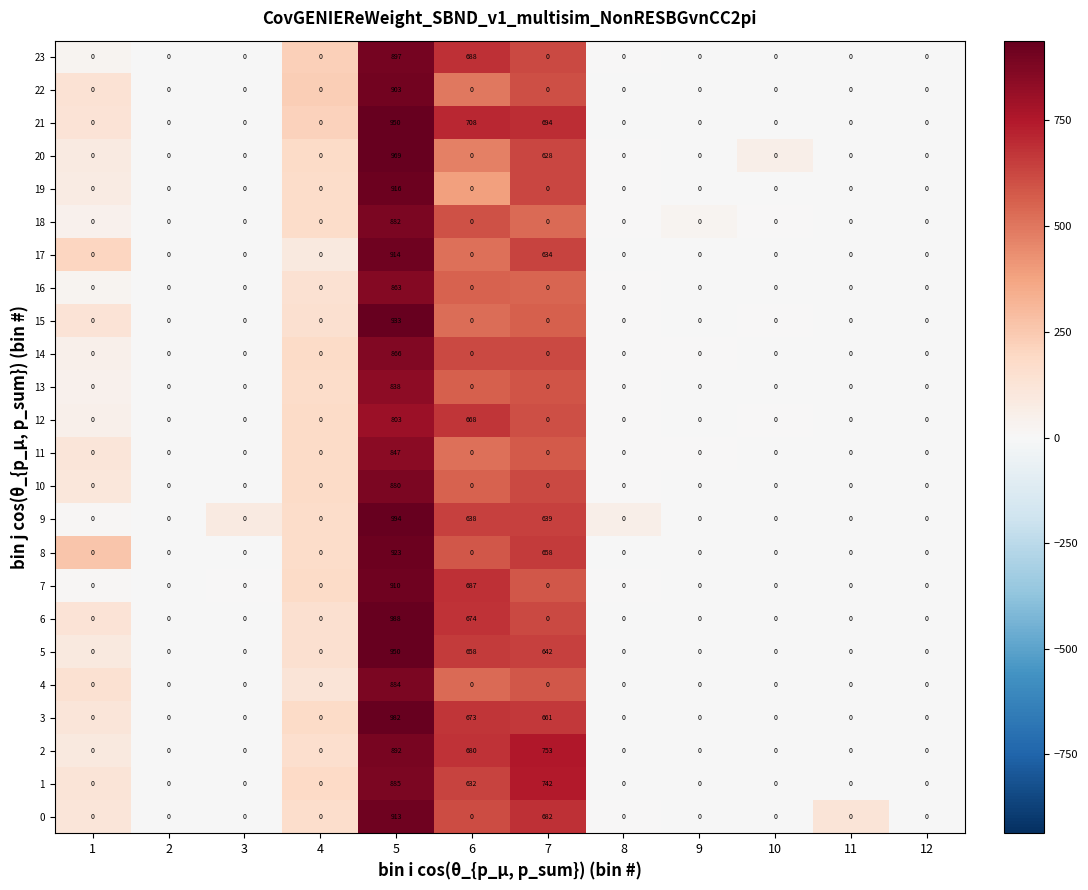

Count the number of data series in this chart.

24